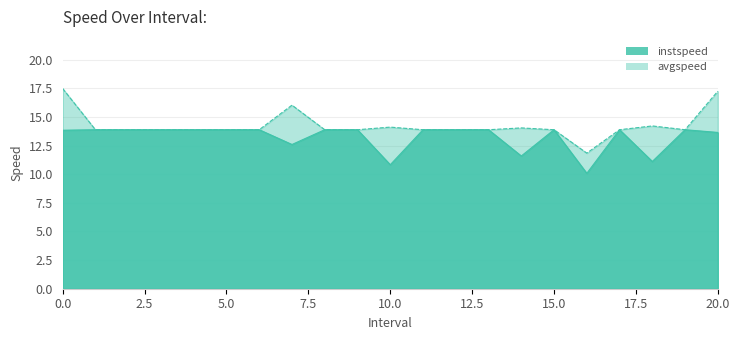

Where is the first local minimum for instspeed?

7.0